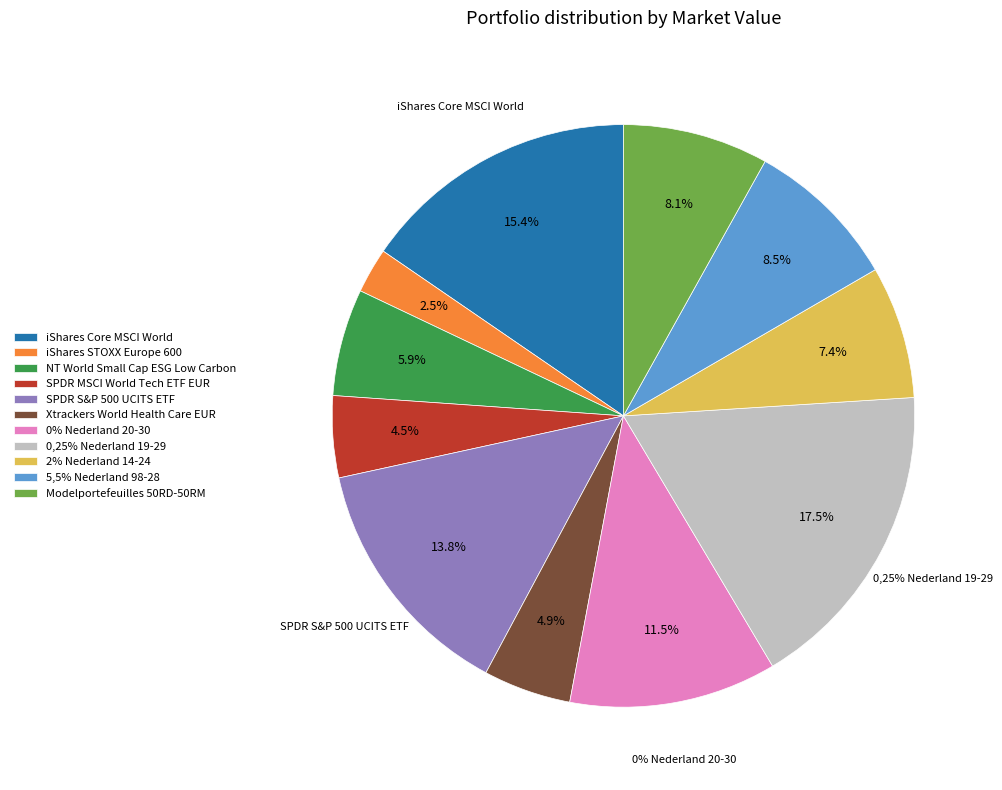

Is there any slice that represents more than half of the pie?

No